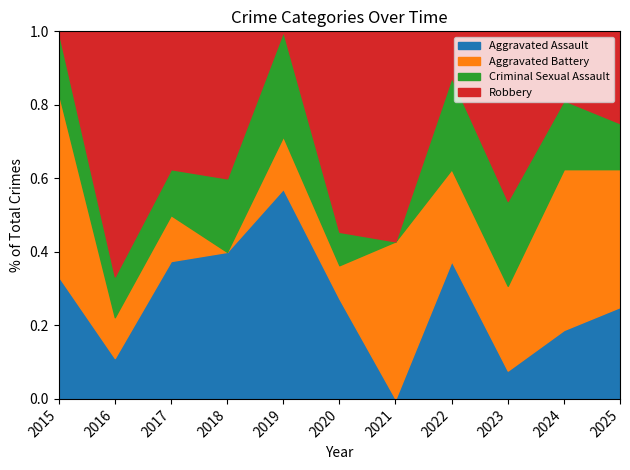

Does the chart have visible grid lines?

No